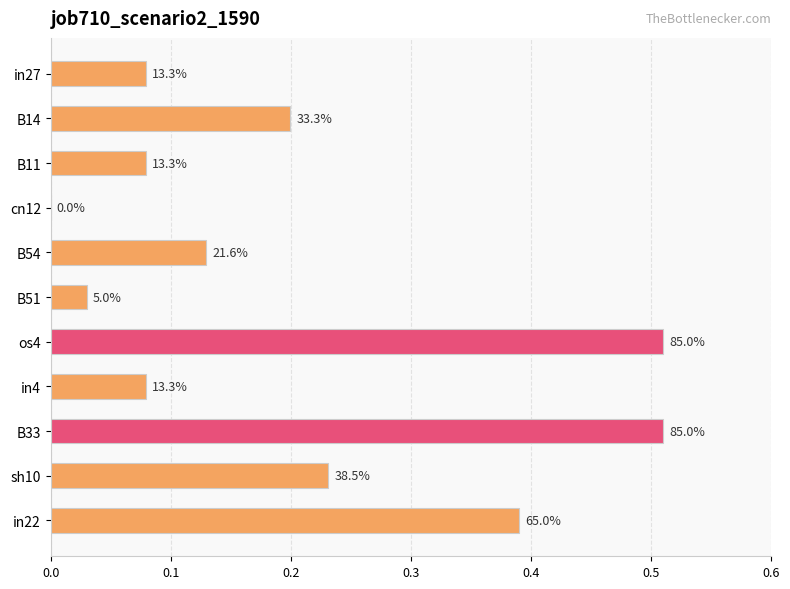

What is the maximum value shown in the chart?

0.5